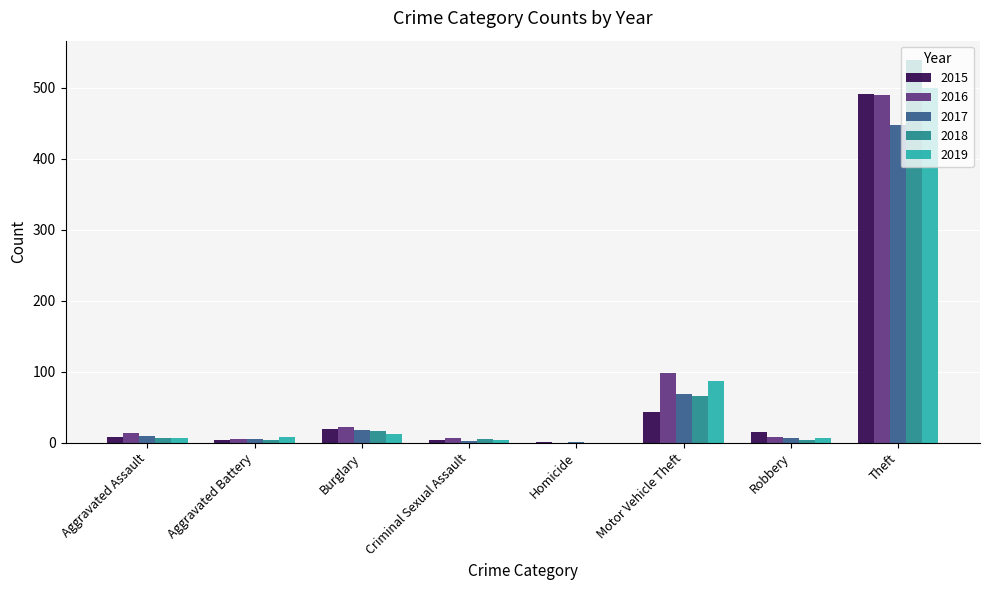

What is the sum of all 2016 values?

641